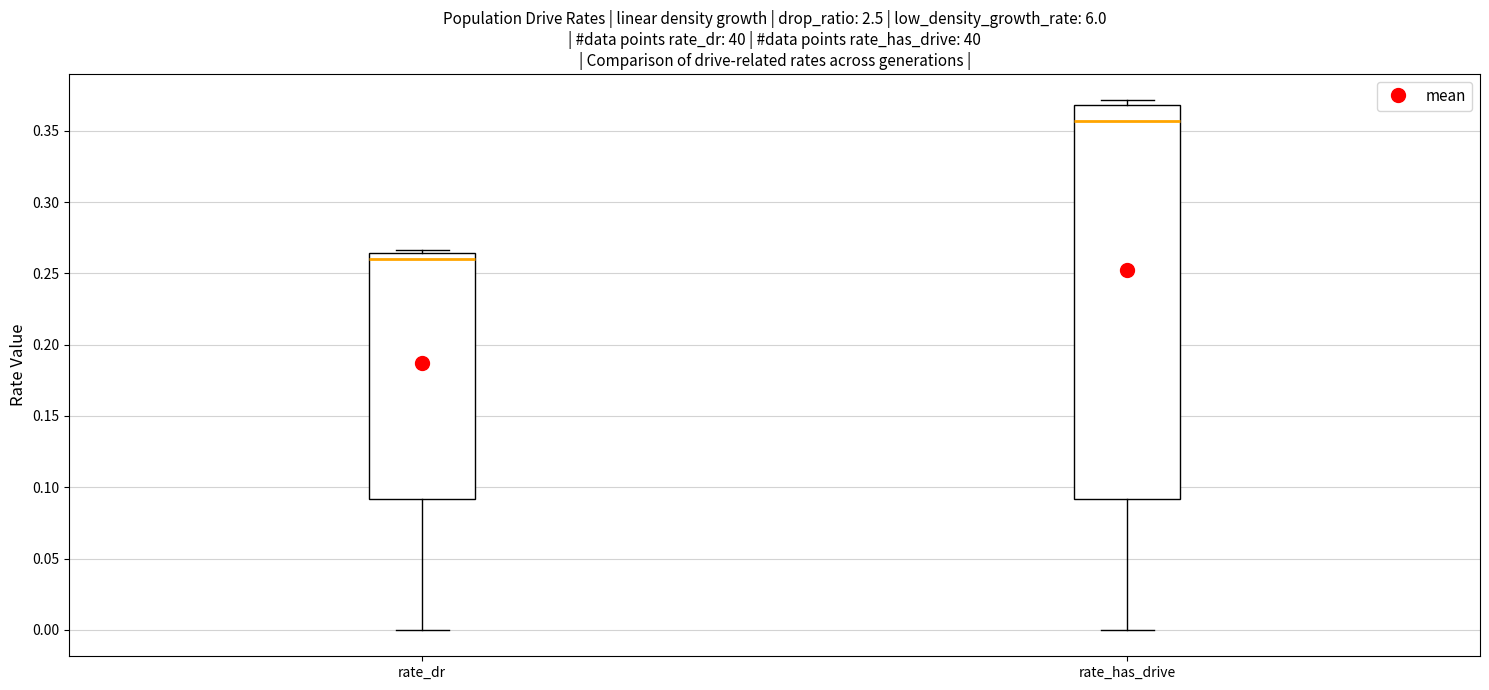

Where does the median line of the box for rate_dr sit on the y-axis? The values are not printed on the chart, so give them approximately, as read against the axis.

0.260